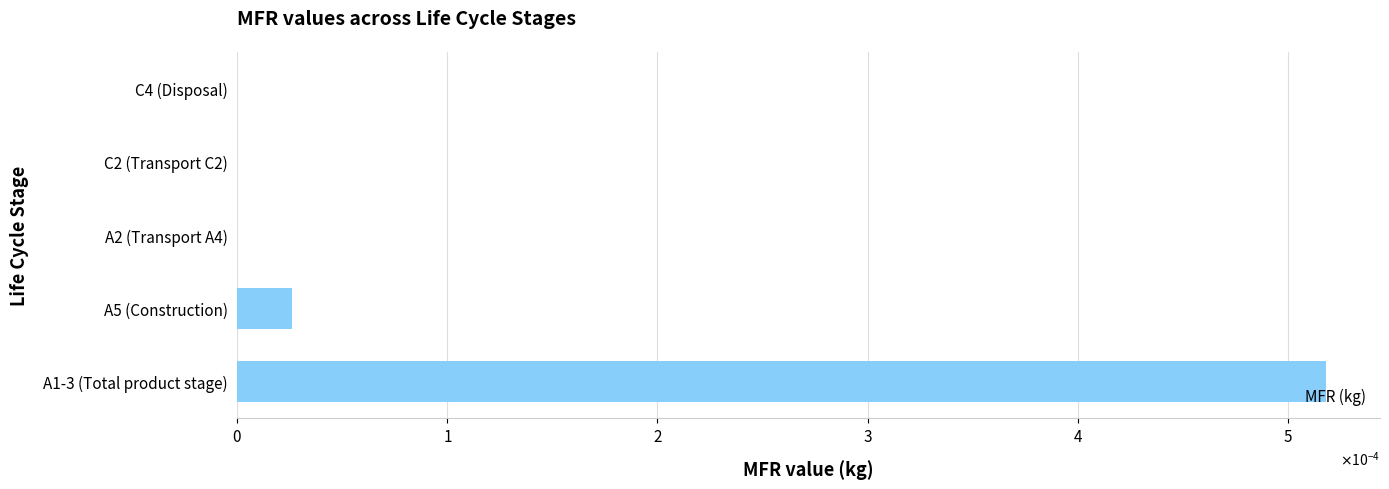

Are the bars horizontal?

Yes